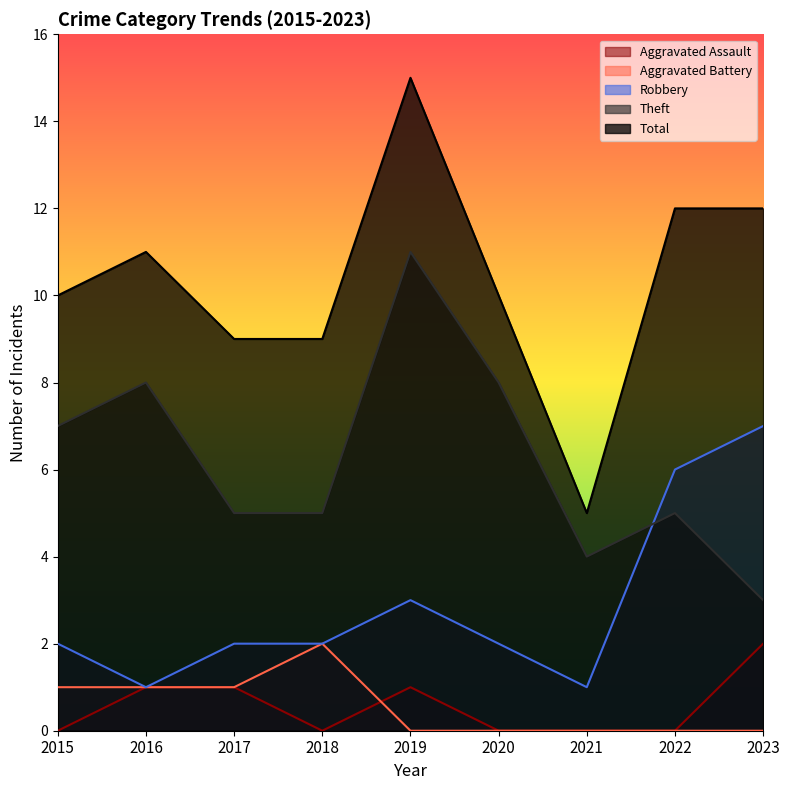

Which category has the highest value in the Theft series?

2019